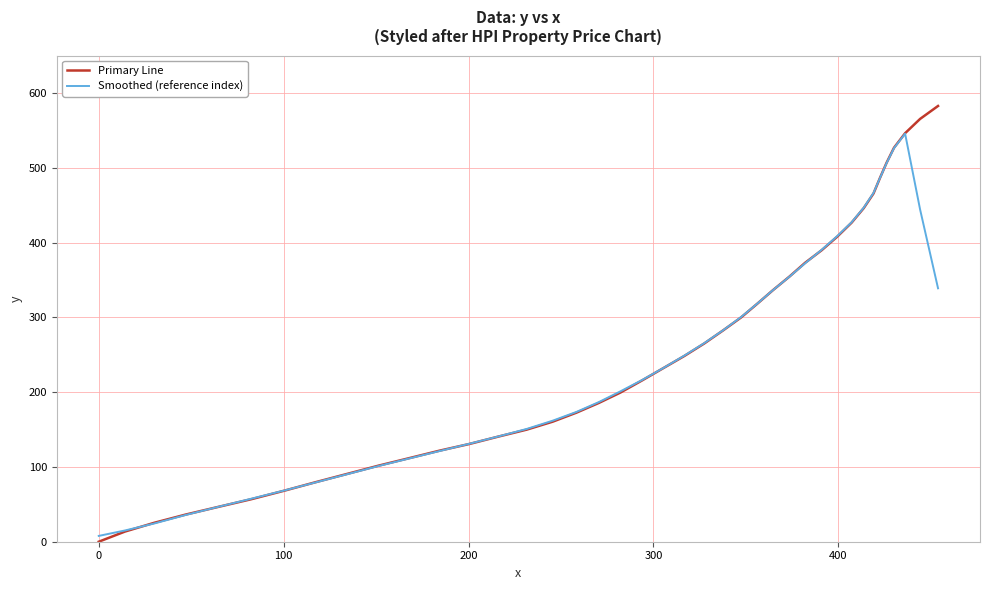

Which series has the largest range (max minus min)?

Primary Line